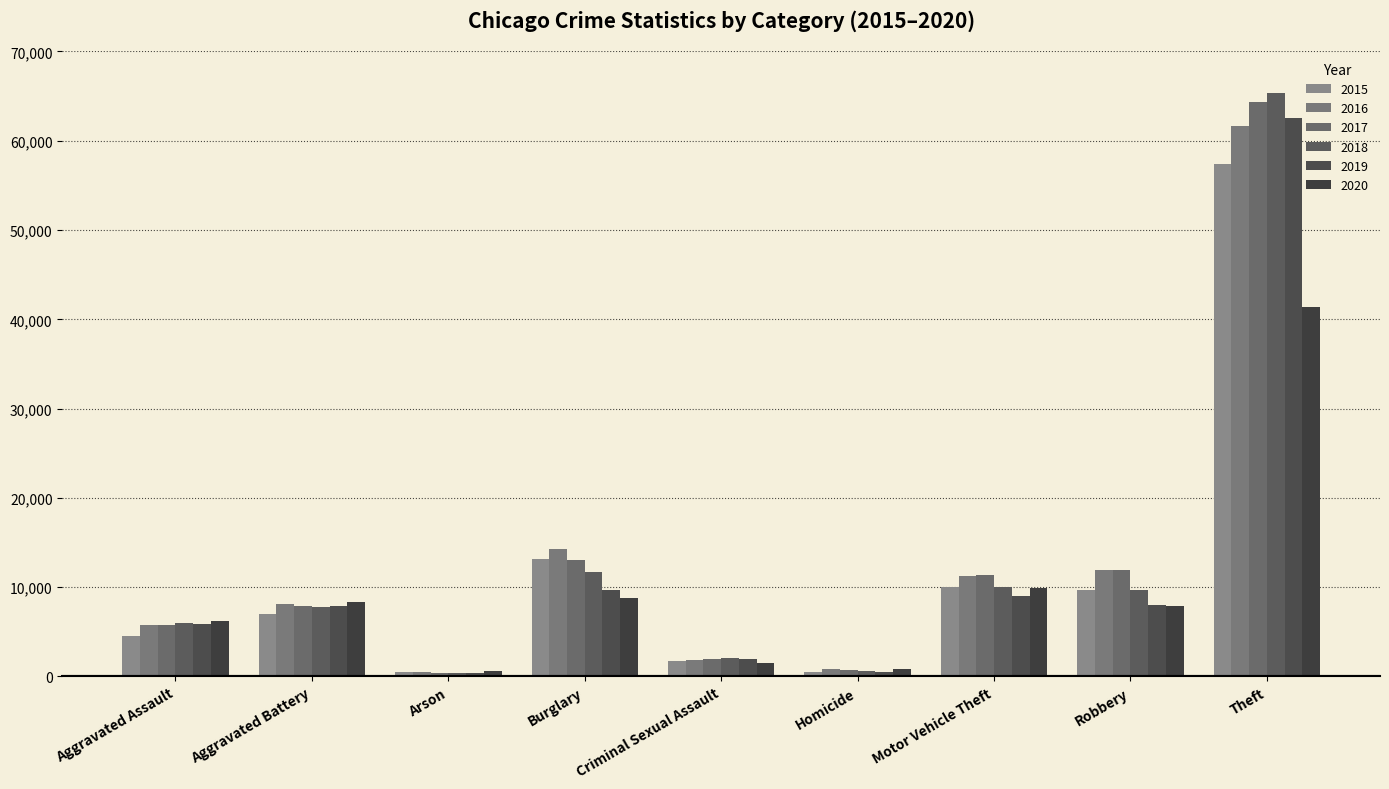

How many categories are shown in the chart?

9